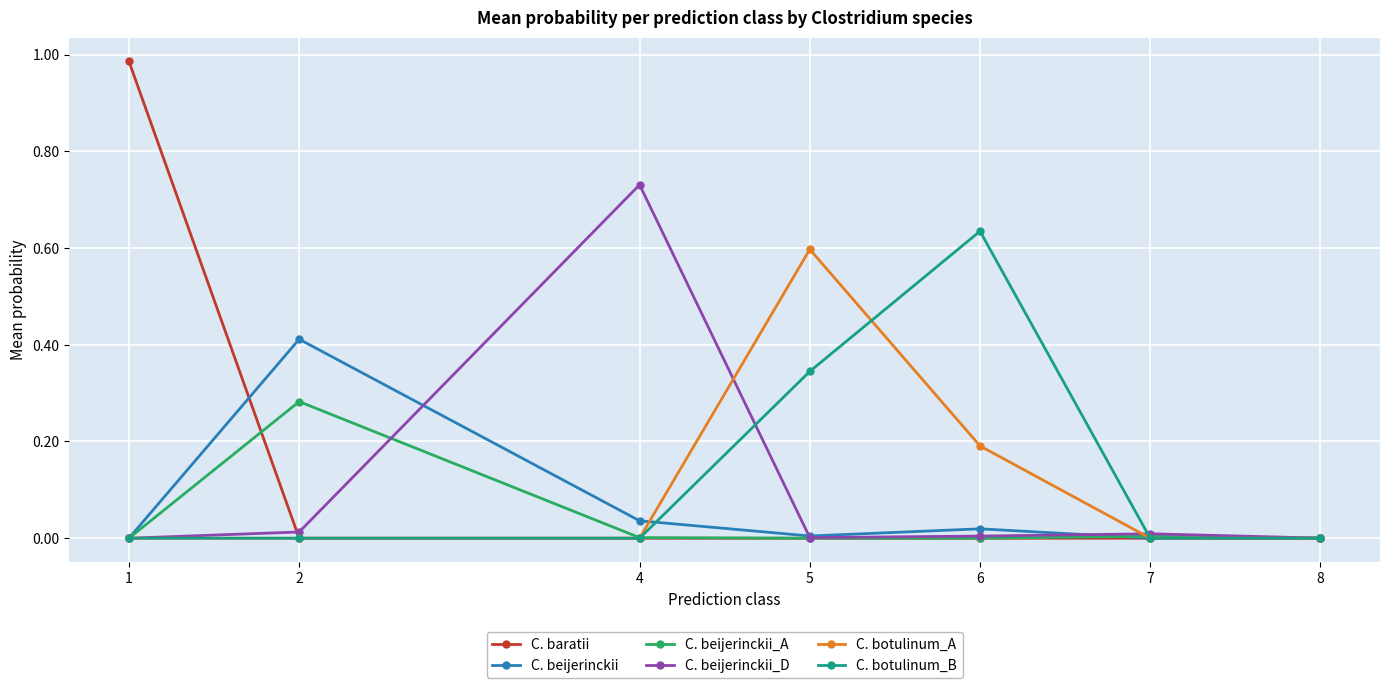

Rank the series by their maximum value, from lowest to highest.

C. beijerinckii_A, C. beijerinckii, C. botulinum_A, C. botulinum_B, C. beijerinckii_D, C. baratii